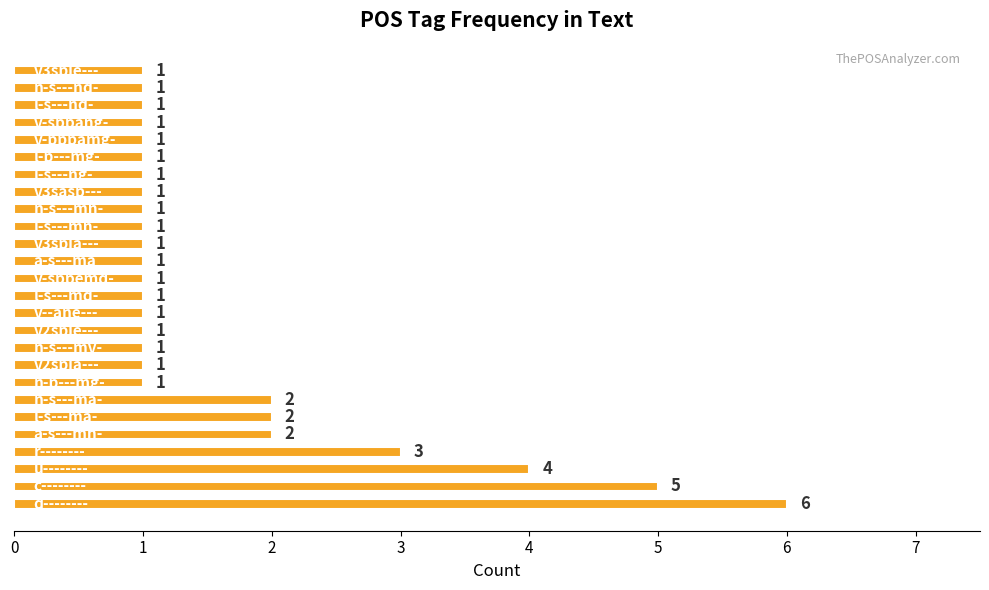

Does the chart contain any negative values?

No